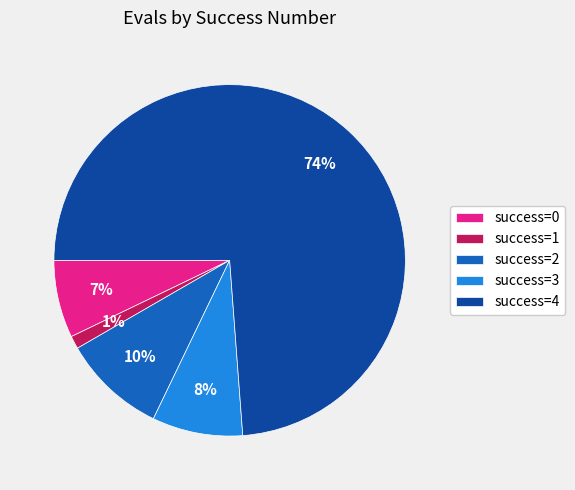

Is there a majority slice in this chart?

Yes